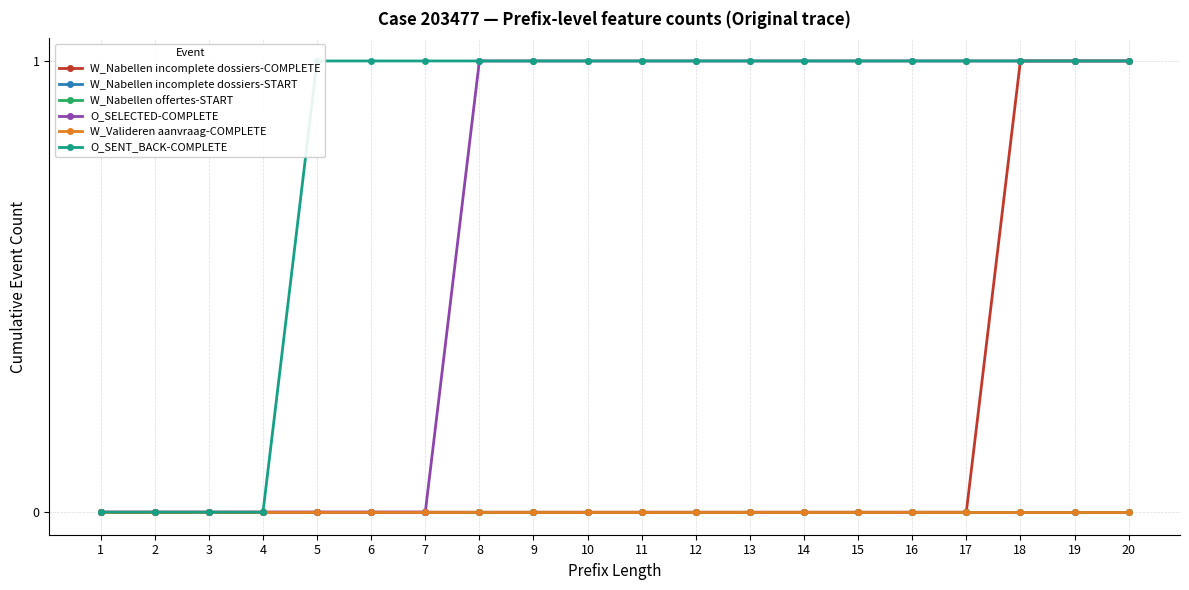

What is the difference between the highest and lowest values at 5?

1